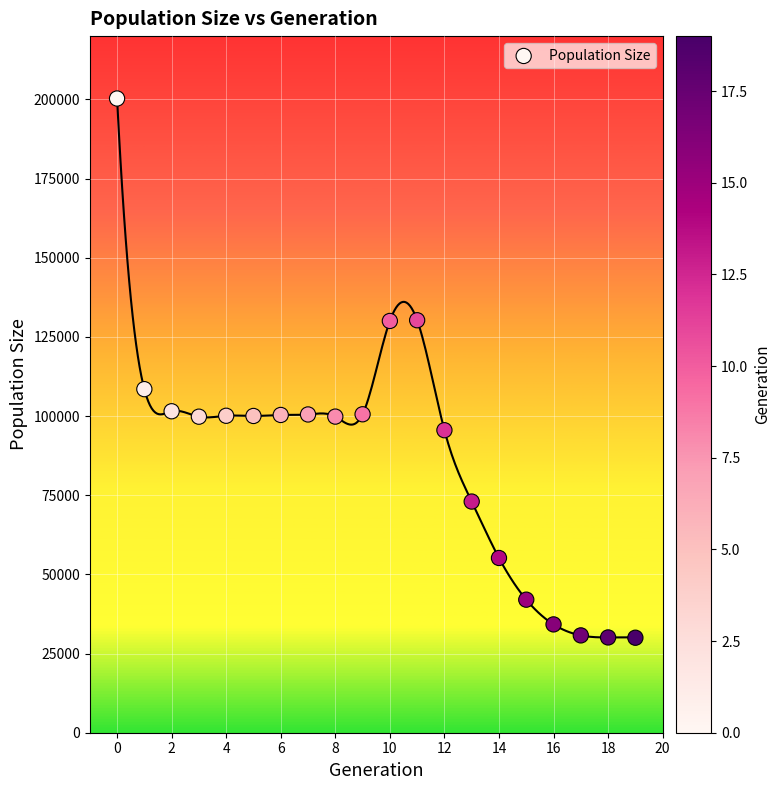

What Y value in the scatter plot is closest to 115146?

108505